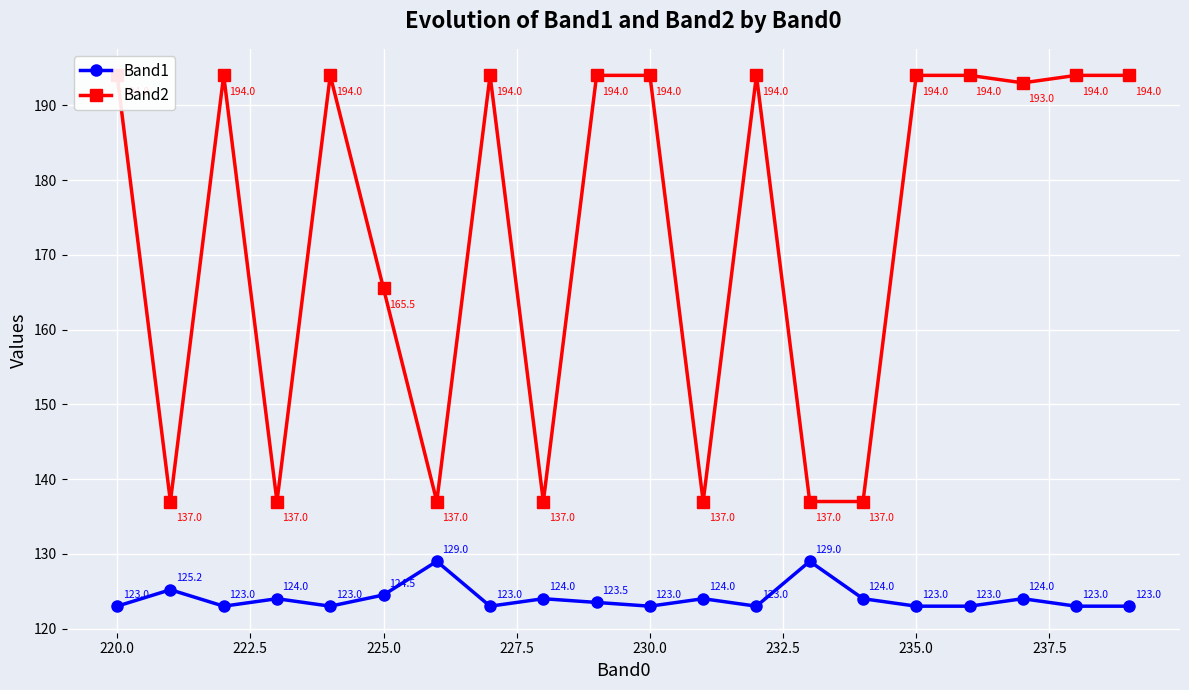

What is the highest value of the Band1 series?

129.0